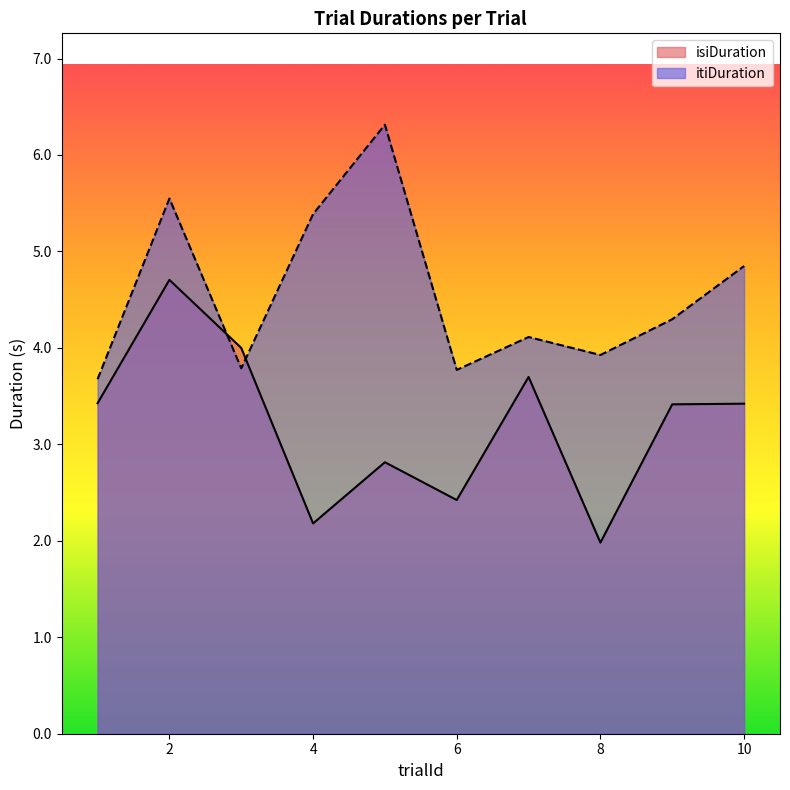

Between which two adjacent categories do itiDuration and isiDuration first intersect?

2 and 3